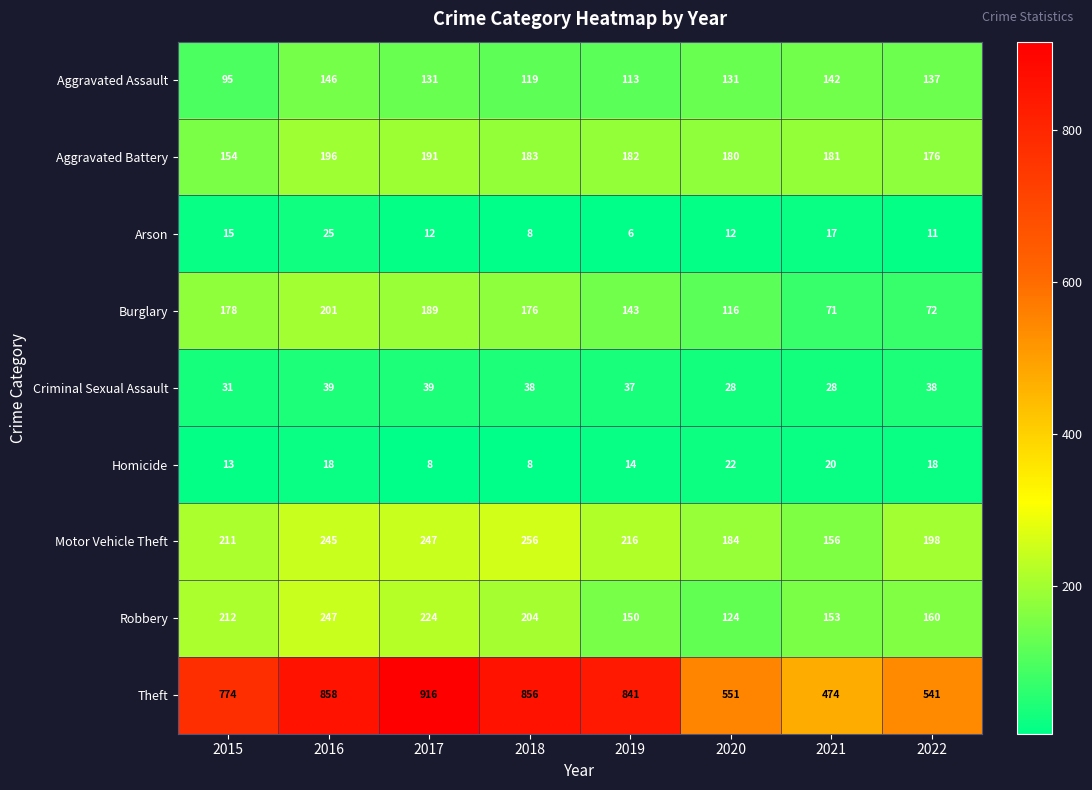

What is the spread (max minus min) of values at 2016?

840